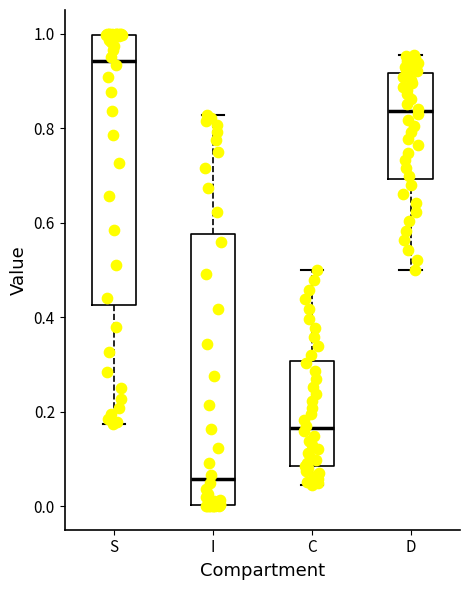

Reading left to right, transcribe this box plot: for each box, give where its median line is, the range the box spans, and where its two whiskers end, as read against the y-axis. The values are not printed on the chart, so give them approximately, as read against the axis.

S: median 0.94, box 0.42 to 1.00, whiskers 0.18 to 1.00
I: median 0.06, box 0.00 to 0.58, whiskers 0.00 to 0.82
C: median 0.16, box 0.08 to 0.30, whiskers 0.04 to 0.50
D: median 0.84, box 0.70 to 0.92, whiskers 0.50 to 0.96